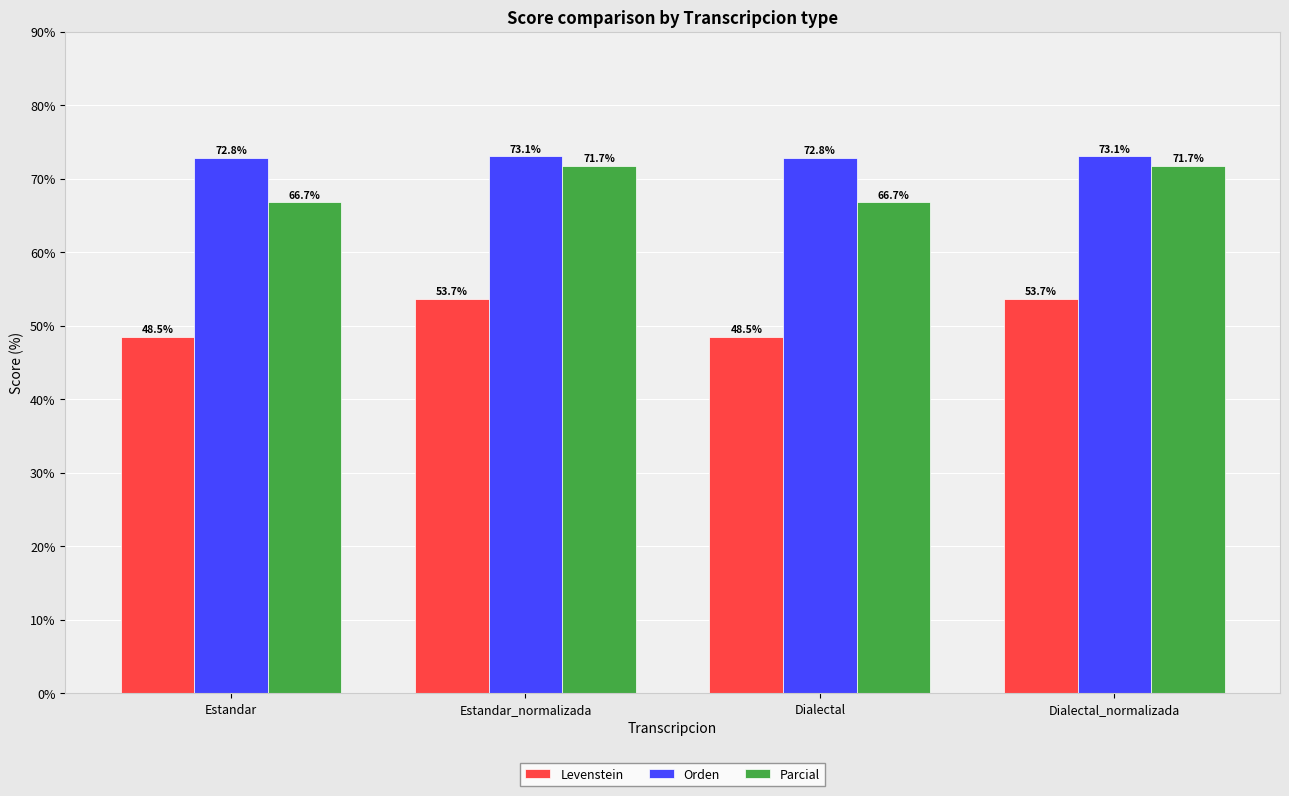

How many Orden values are between 72 and 73?

2